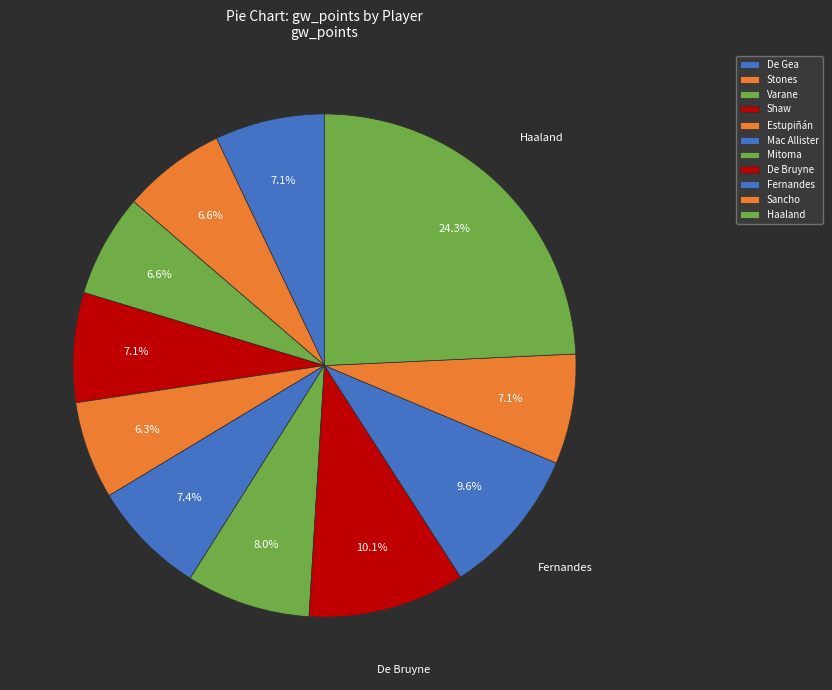

What percentage is the Estupiñán slice, to the nearest percent?

6%